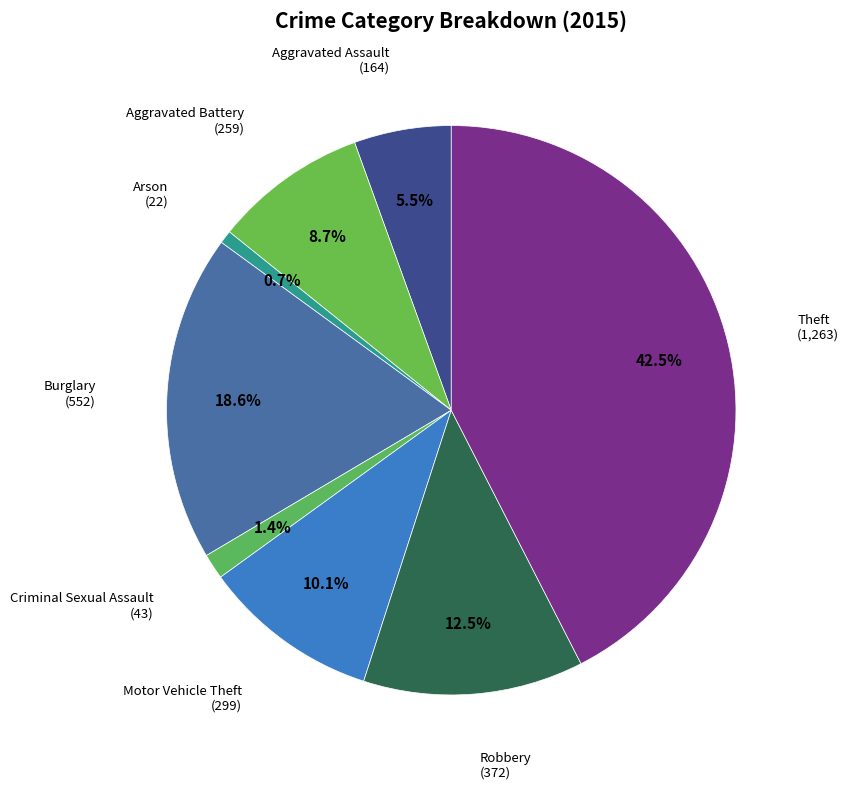

Does any single category account for the majority?

No